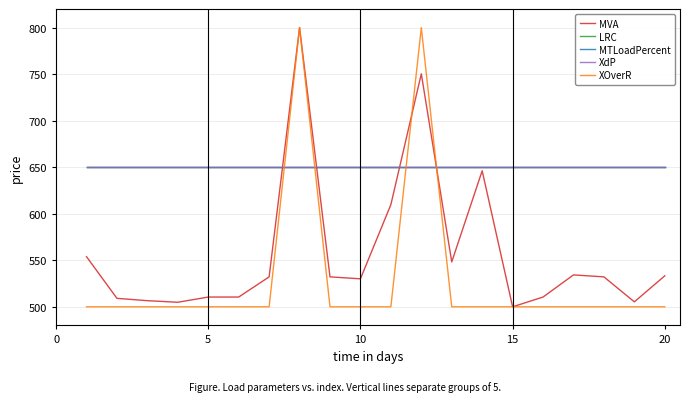

Is this an area chart (filled region under the line)?

No